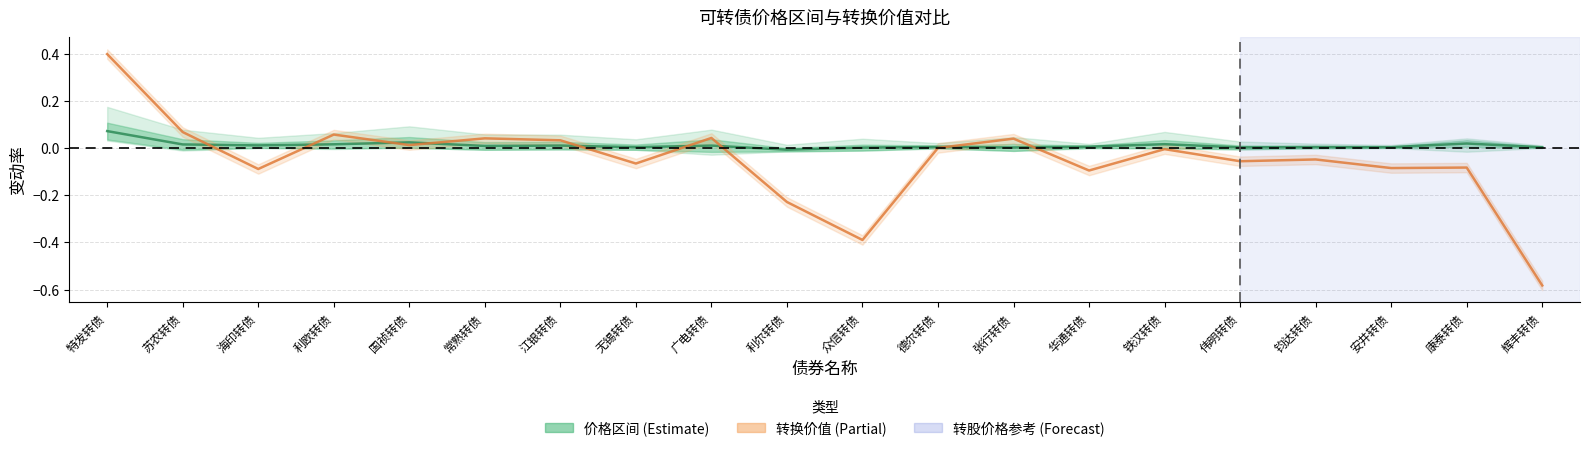

What is the sum of all 转换价值变动率 values?

-1.0